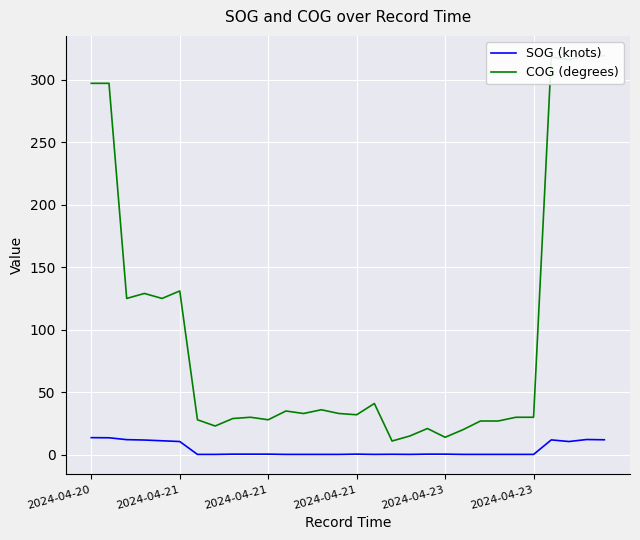

How many lines are shown in the chart?

2